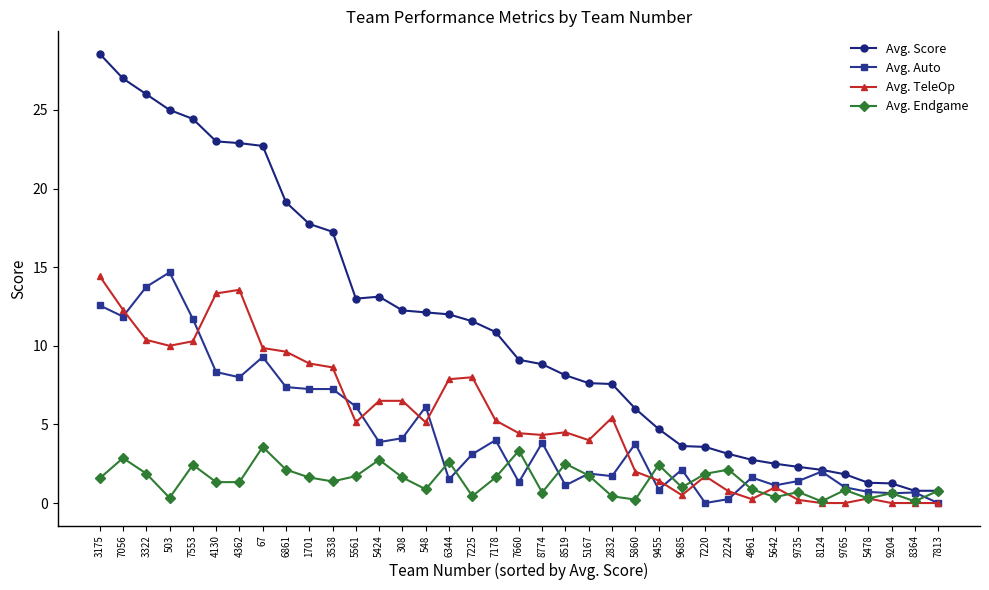

Is the value of Avg. TeleOp at 4961 greater than the value of Avg. Auto at 7178?

No